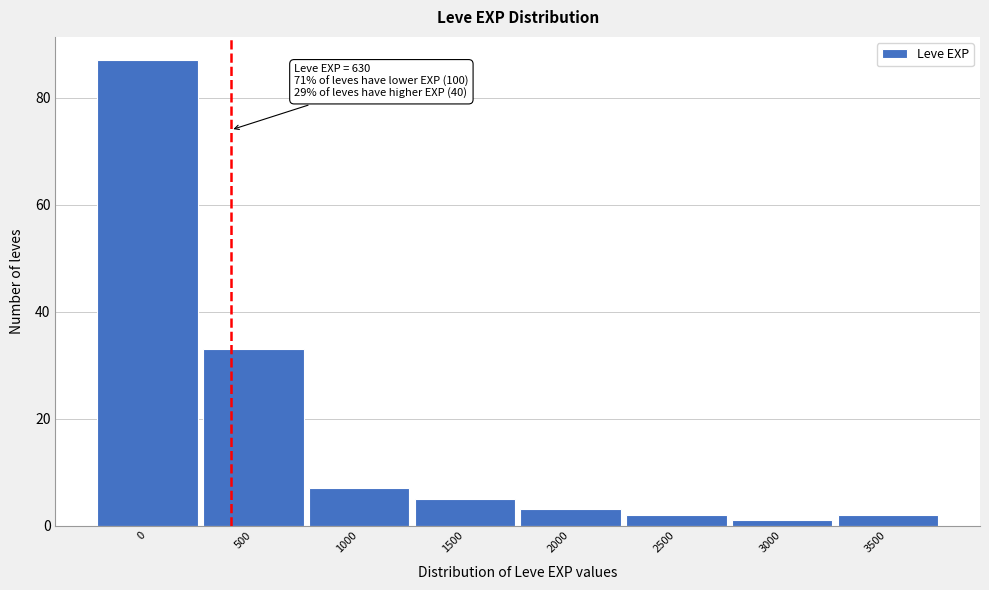

Reading left to right, what are all the values shown in this chart?

0=87	500=33	1000=7	1500=5	2000=3	2500=2	3000=1	3500=2